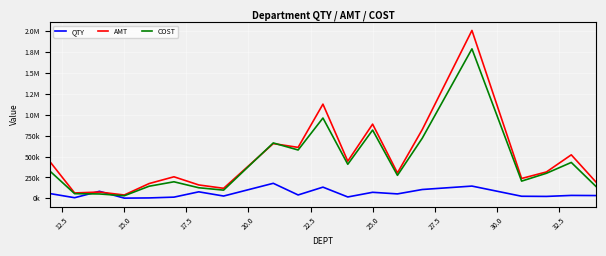

Does the chart display data point markers on the line(s)?

No